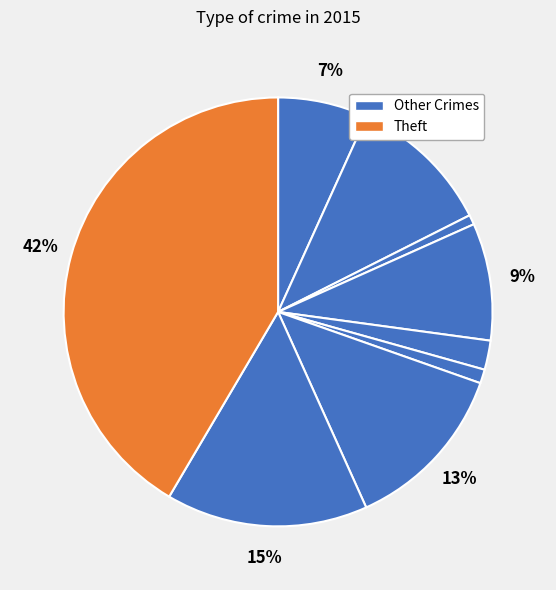

To the nearest percent, what is the difference between the largest and smallest slice percentages?

41%